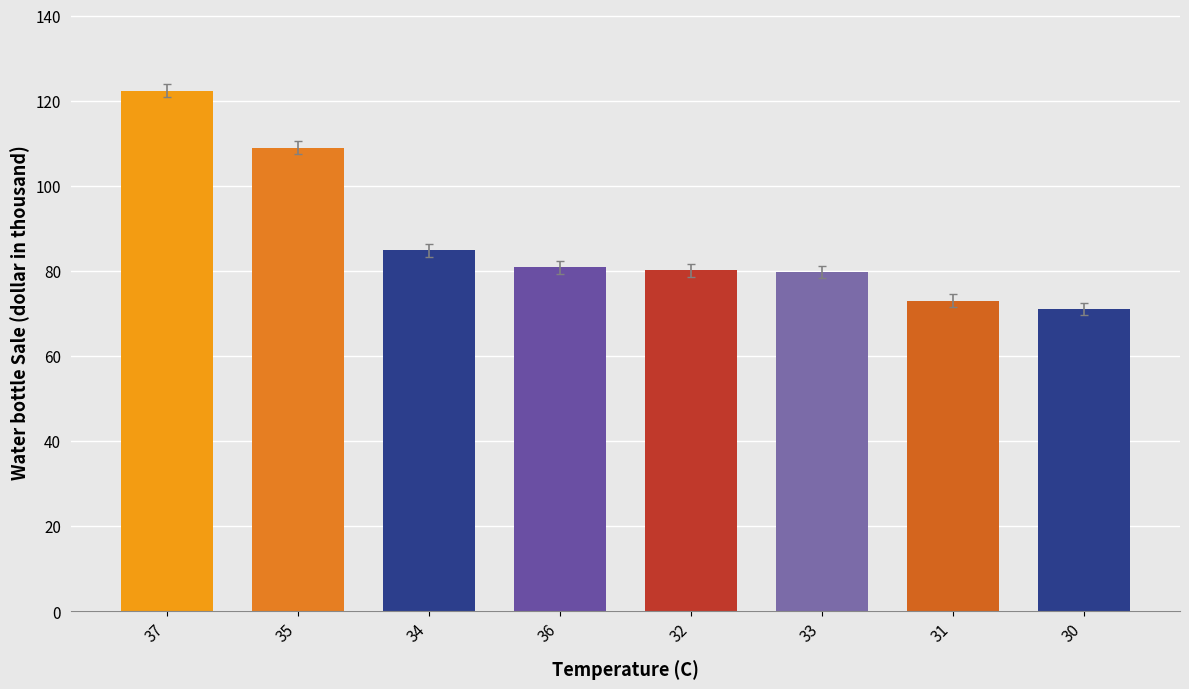

Read the value at 37.

122.4